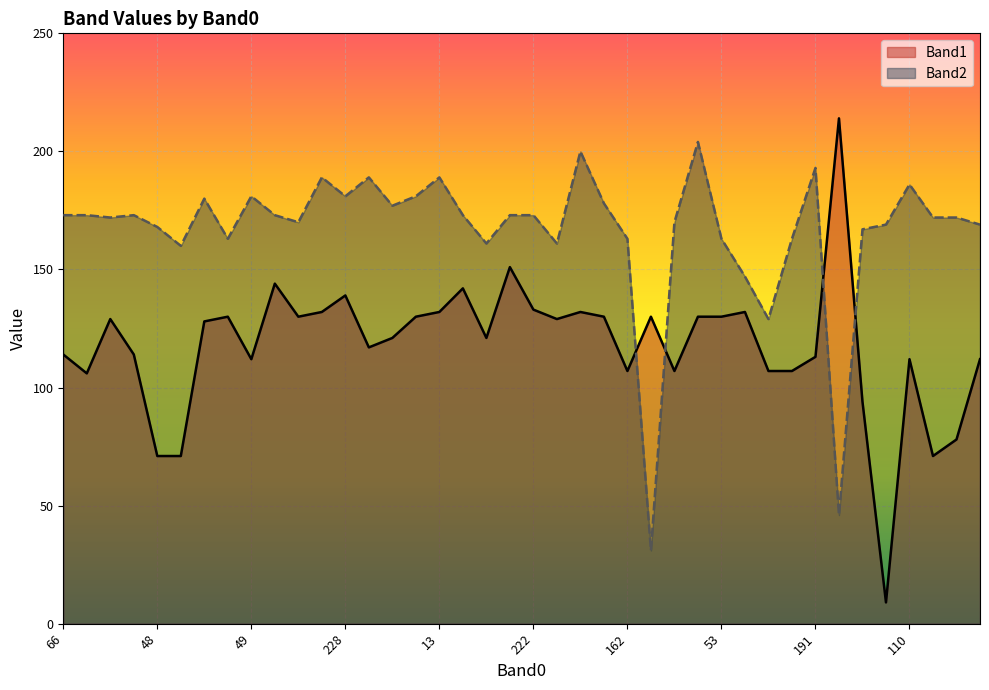

At which label is Band1 closest to 111?

49